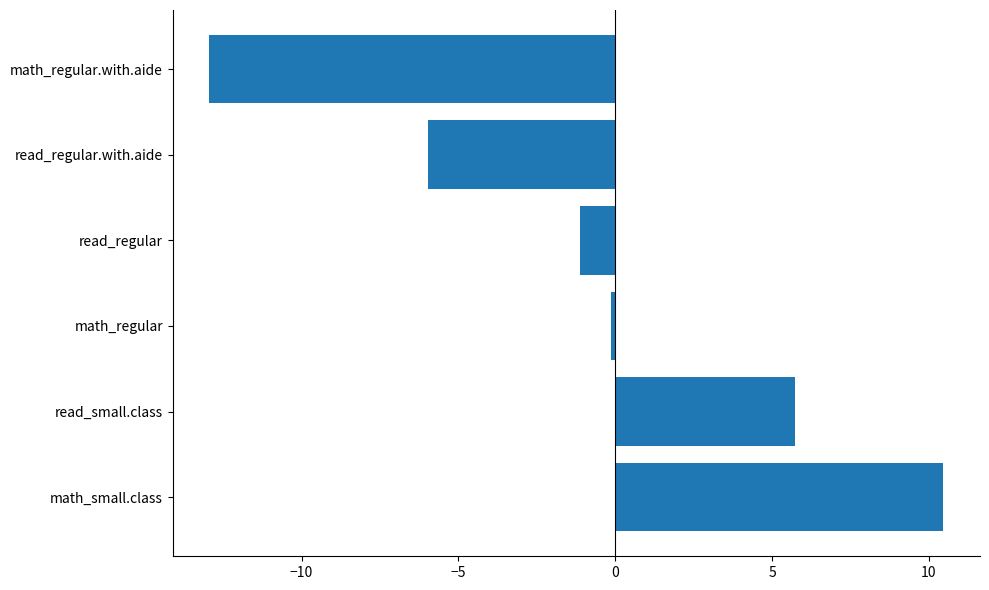

What is the average value?

-0.7